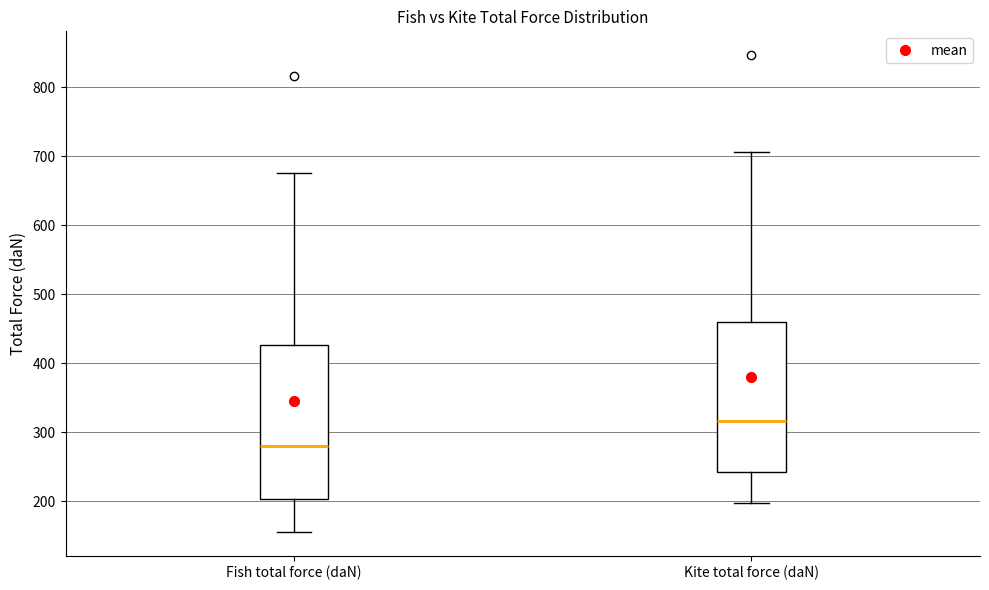

Reading left to right, read every box against the y-axis: the position of its median line, the range the box covers, and the ends of its whiskers. The values are not printed on the chart, so give them approximately, as read against the axis.

Fish total force (daN): median 280, box 200 to 430, whiskers 160 to 670
Kite total force (daN): median 320, box 240 to 460, whiskers 200 to 710